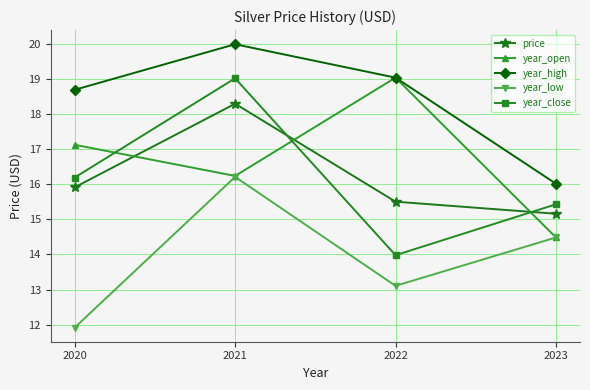

What is the difference between the maximum and second lowest values in the year_high series?

1.3